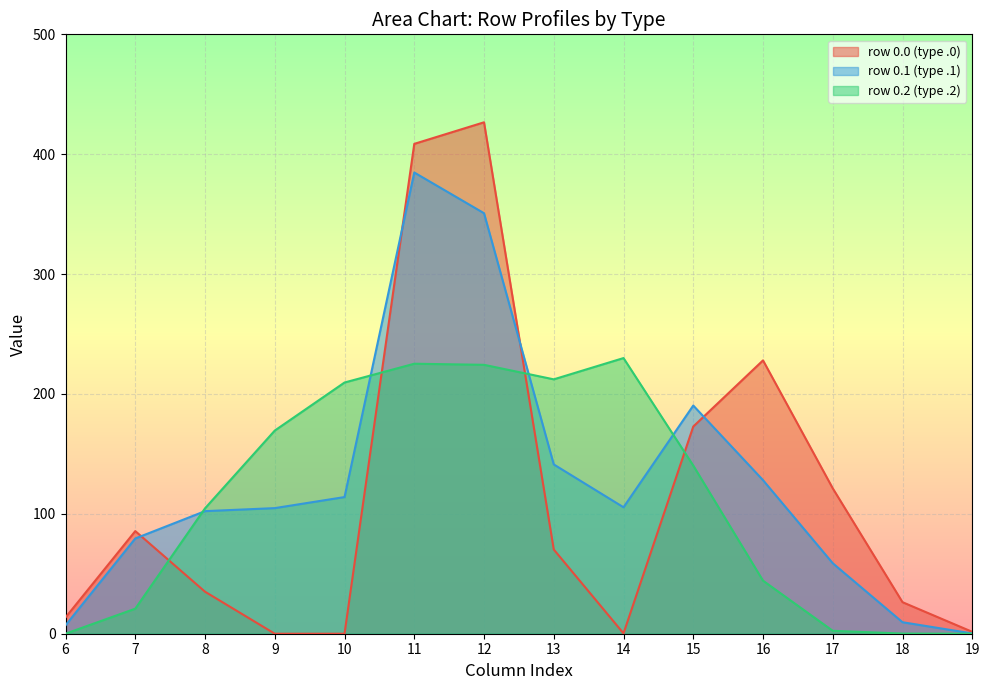

What is the value of the col_7 point at the 1st from the left?

85.6